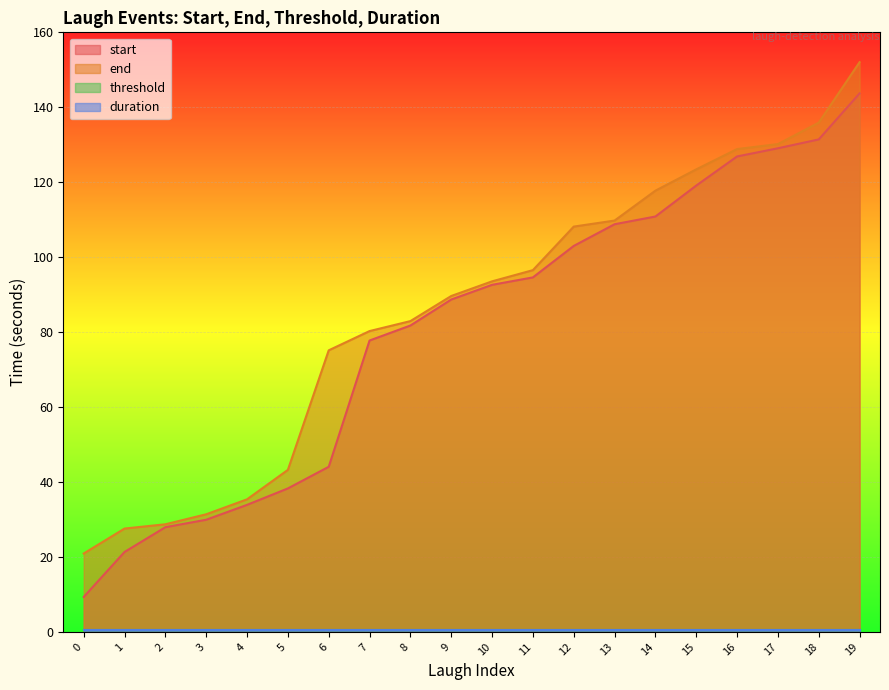

Where is start nearest to the value 76?

7